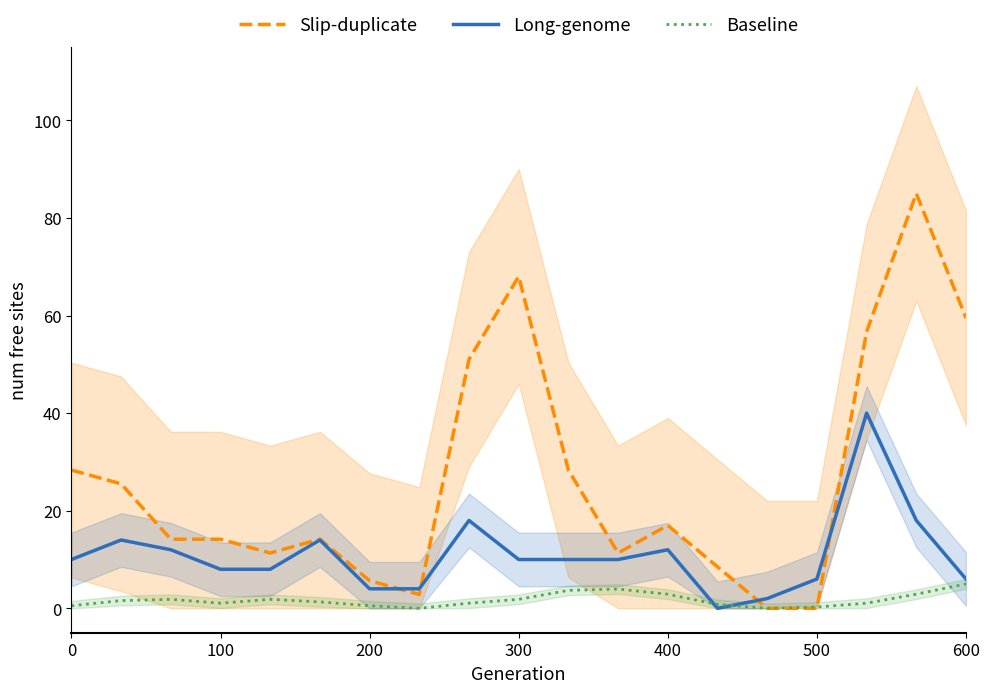

Reading left to right, extract all data points from this chart.

Slip-duplicate: 28.3	25.5	14.2	14.2	11.3	14.2	5.7	2.8	51.0	68.0	28.3	11.3	17.0	8.5	0.0	0.0	56.7	85.0	59.5
Long-genome: 10.0	14.0	12.0	8.0	8.0	14.0	4.0	4.0	18.0	10.0	10.0	10.0	12.0	0.0	2.0	6.0	40.0	18.0	6.0
Baseline: 0.5	1.6	1.8	1.1	1.8	1.3	0.5	0.0	1.1	1.8	3.7	3.9	2.9	0.8	0.0	0.3	1.1	2.9	5.0